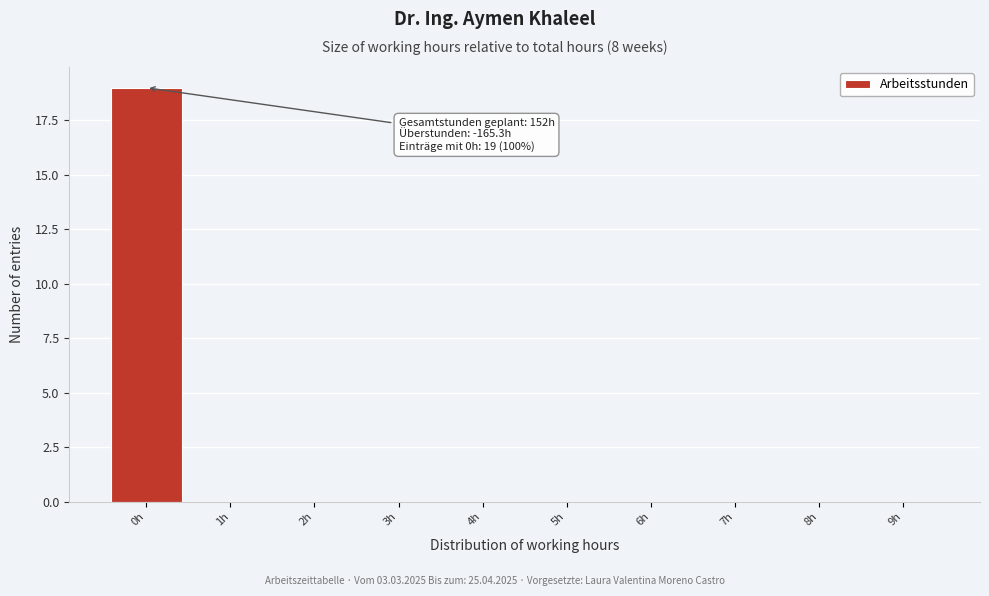

Which range on the x-axis has the tallest bar?

-0.5 to 0.5